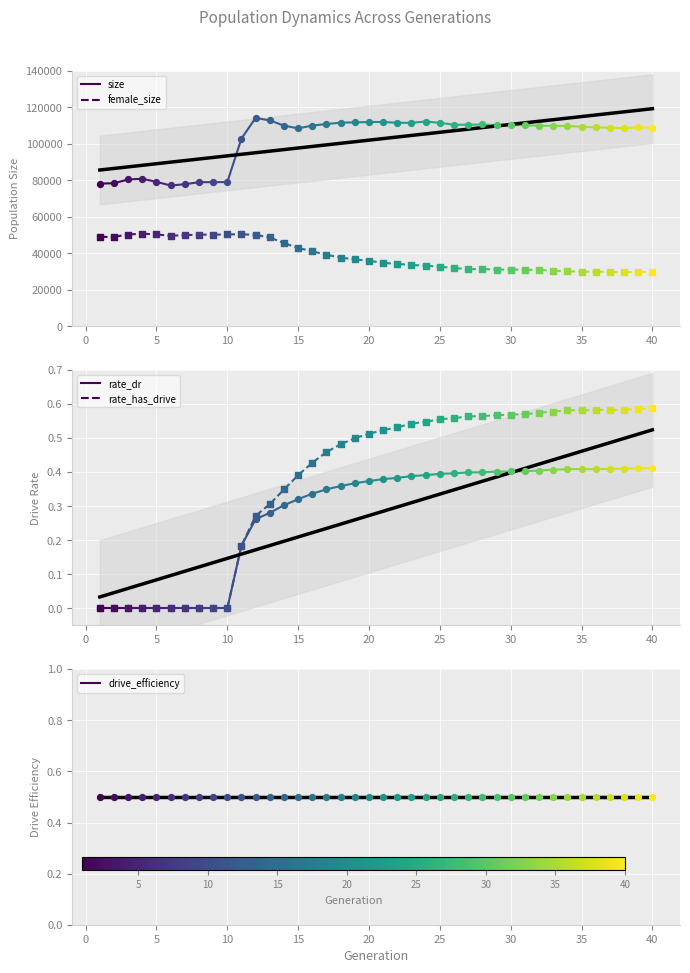

Which series has the widest spread of Y values?

size